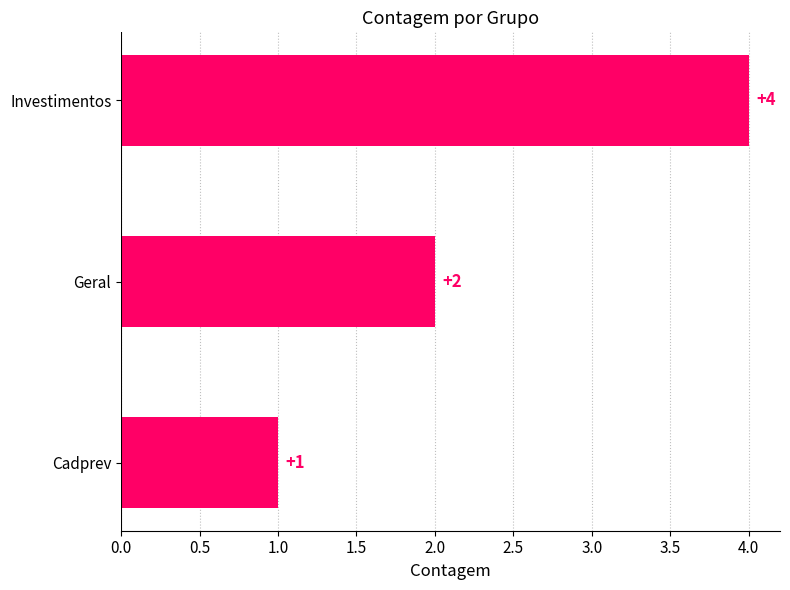

List the labels in order of value, largest first.

Investimentos, Geral, Cadprev